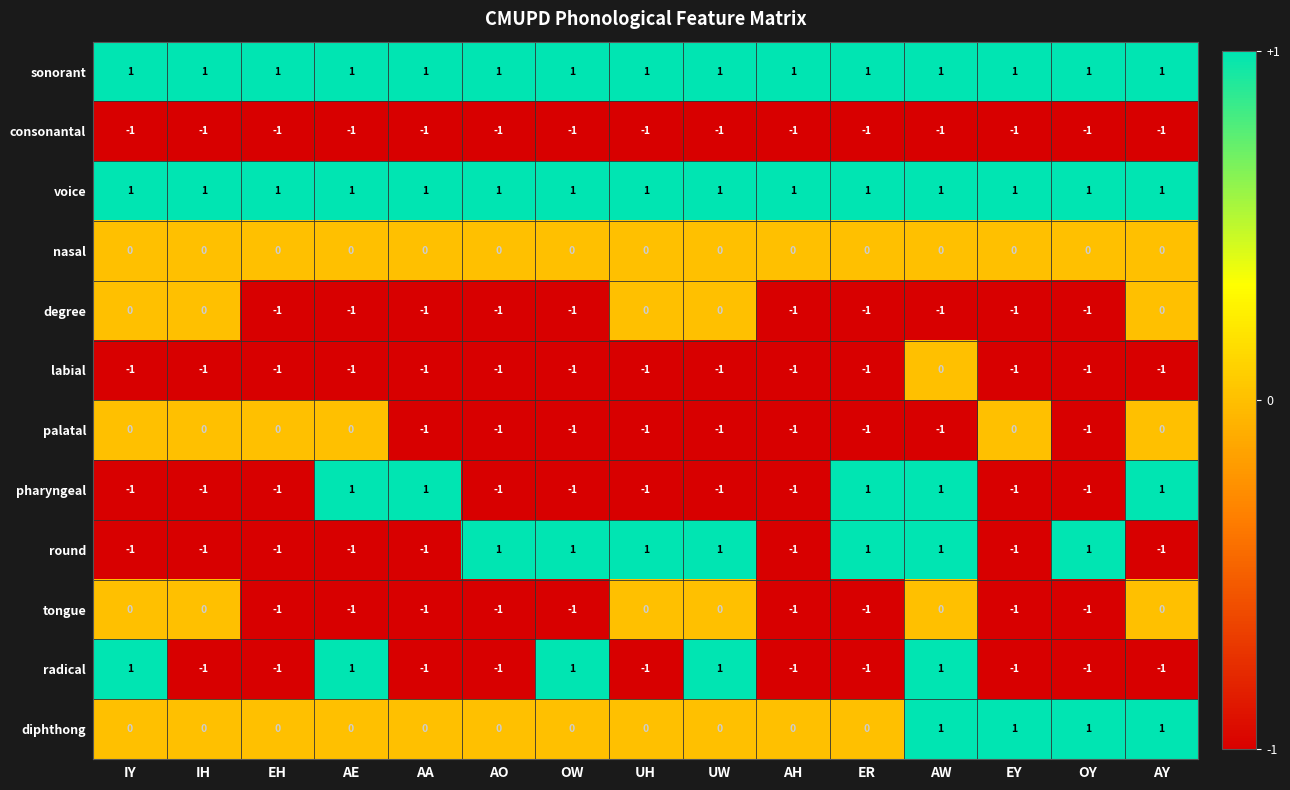

What is the sum of all labial values?

-14